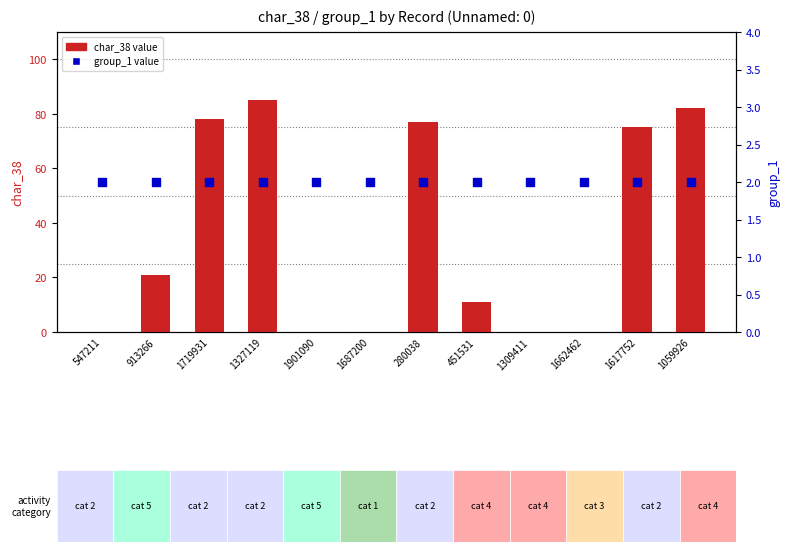

Which series reaches the minimum Y coordinate?

char_38